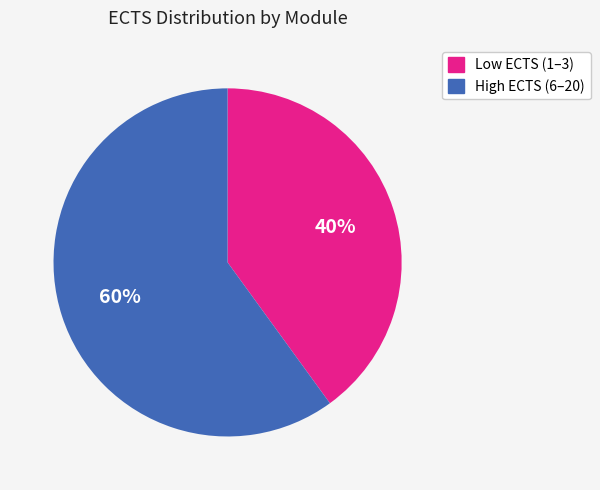

To the nearest percent, what is the average slice percentage?

50%